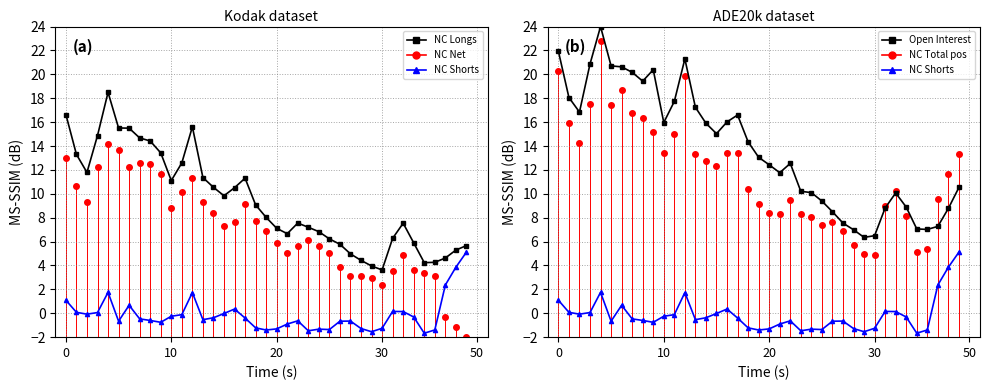

Is the value of Open Interest at 8 greater than the value of NC Net at 29?

Yes